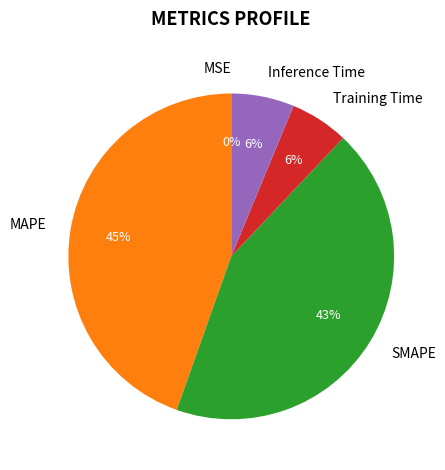

Between SMAPE and MAPE, which is larger?

MAPE